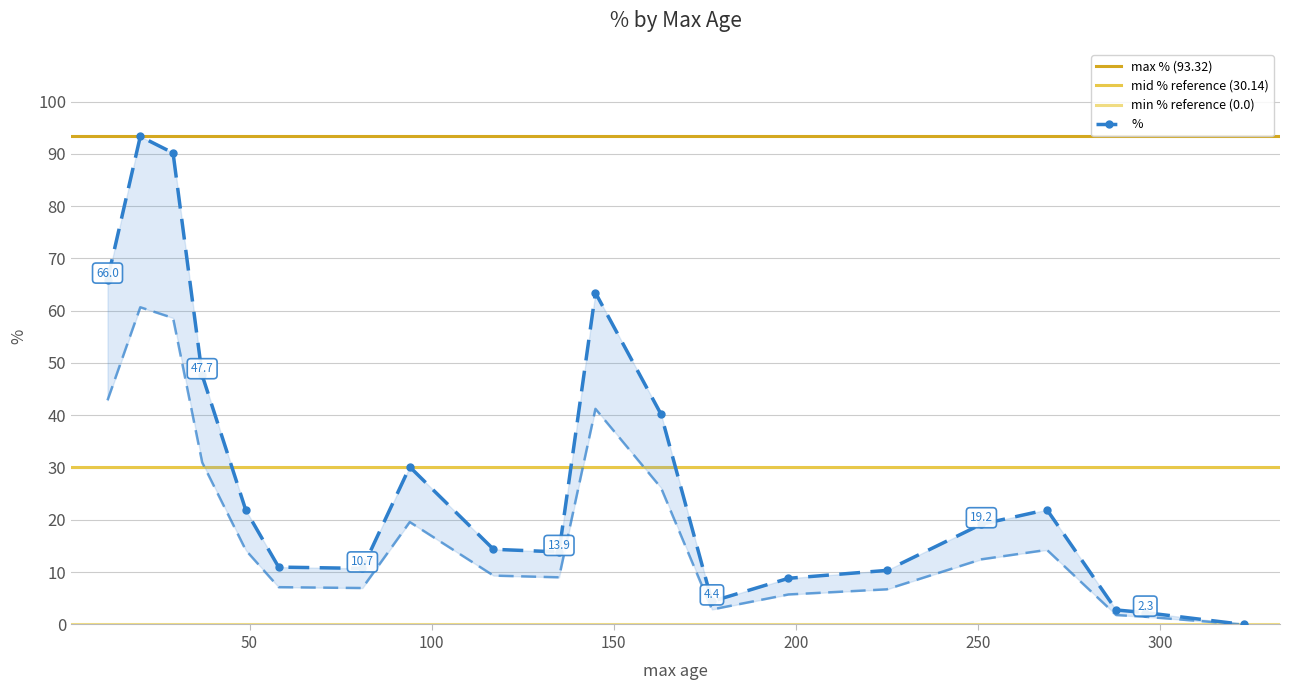

Where is the data nearest to the value 46?

37